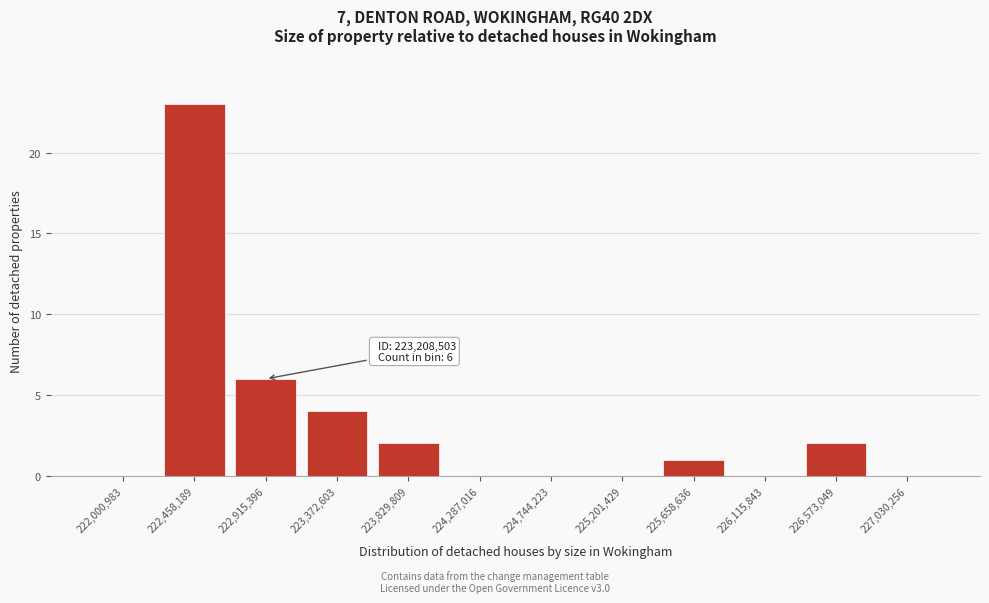

Reading right to left, list all the values displayed in this chart.

227,030,256=0	226,573,049=2	226,115,843=0	225,658,636=1	225,201,429=0	224,744,223=0	224,287,016=0	223,829,809=2	223,372,603=4	222,915,396=6	222,458,189=23	222,000,983=0